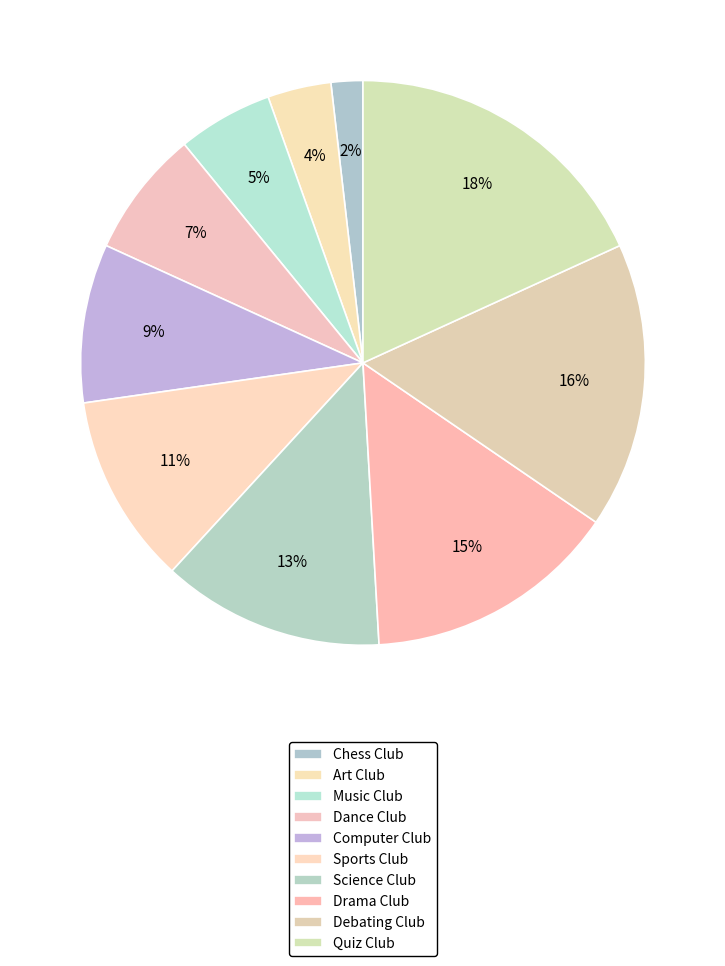

How many slices are in this pie chart?

10